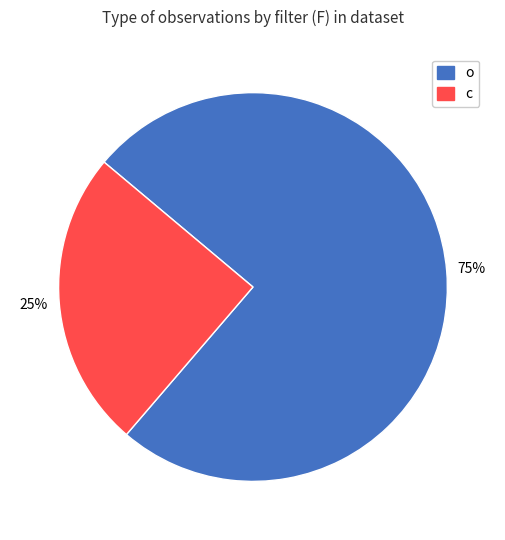

Count the number of slices in the pie.

2